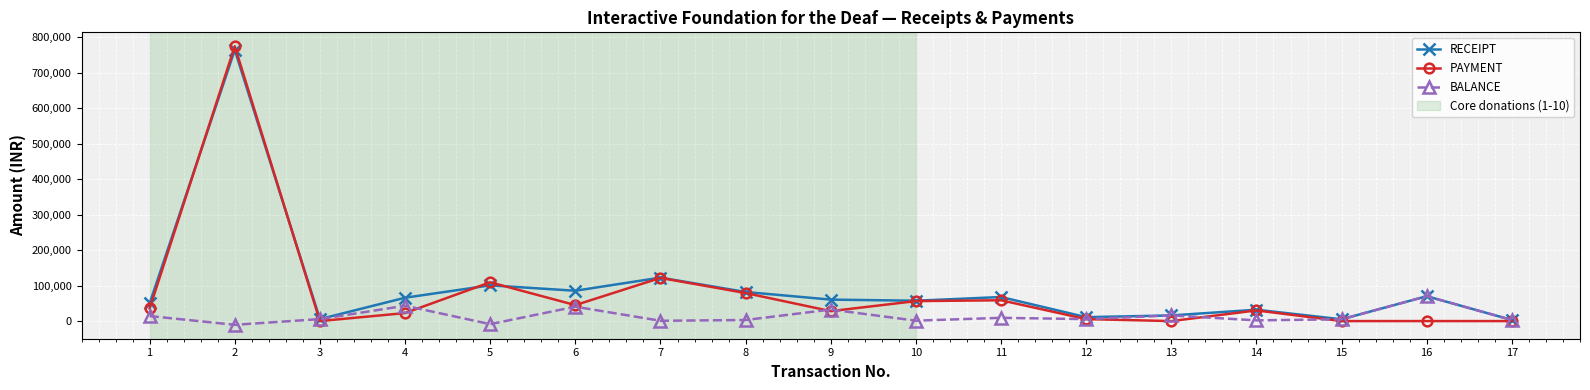

What is the difference between the highest and lowest values at 6?

45000.0